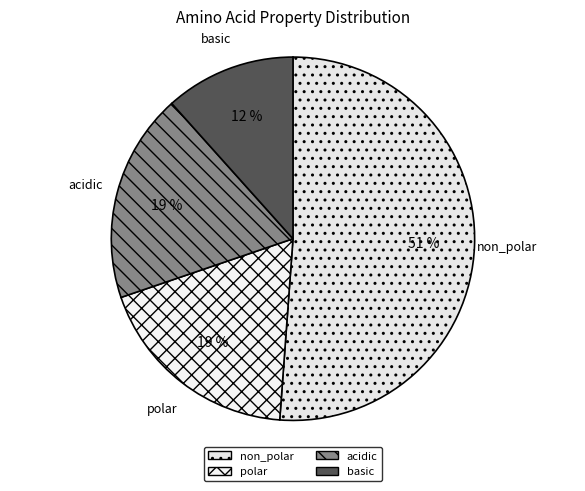

To the nearest percent, what portion does basic represent?

12%